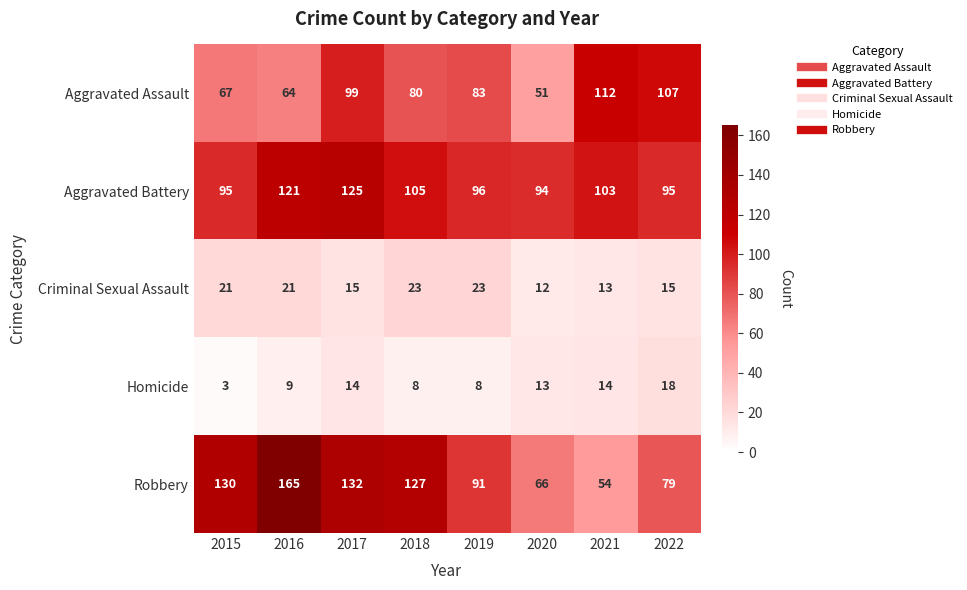

What is the sum of all Aggravated Assault values?

663